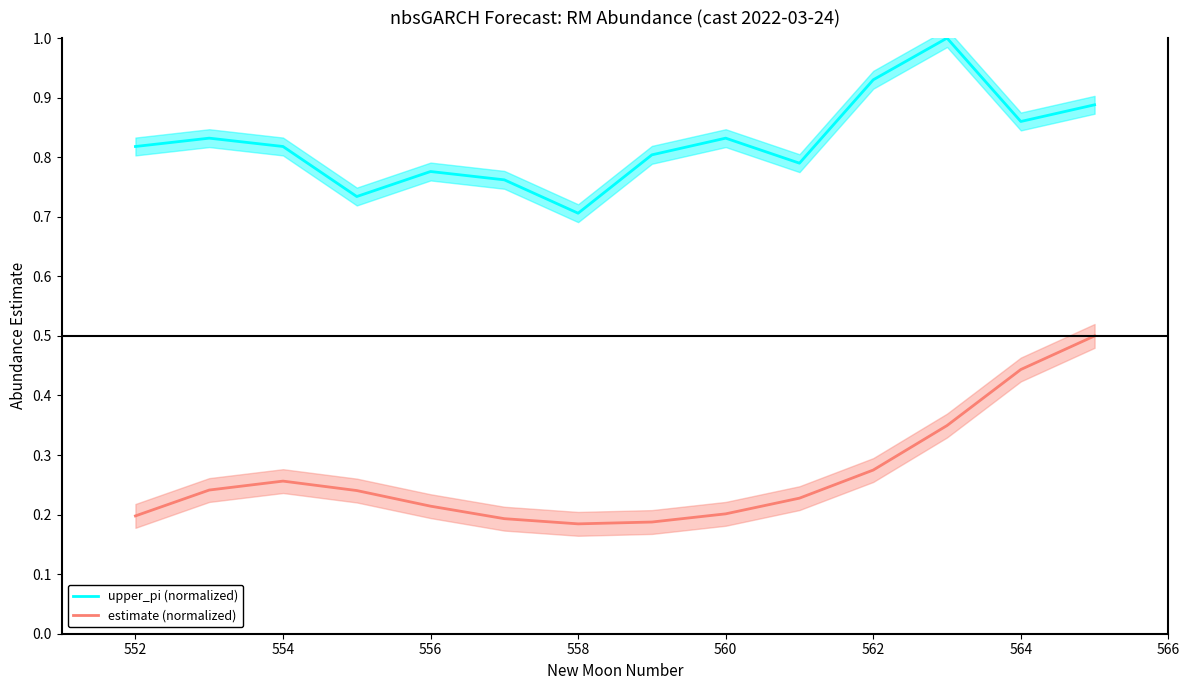

What is the label of the 12th point from the right?

554